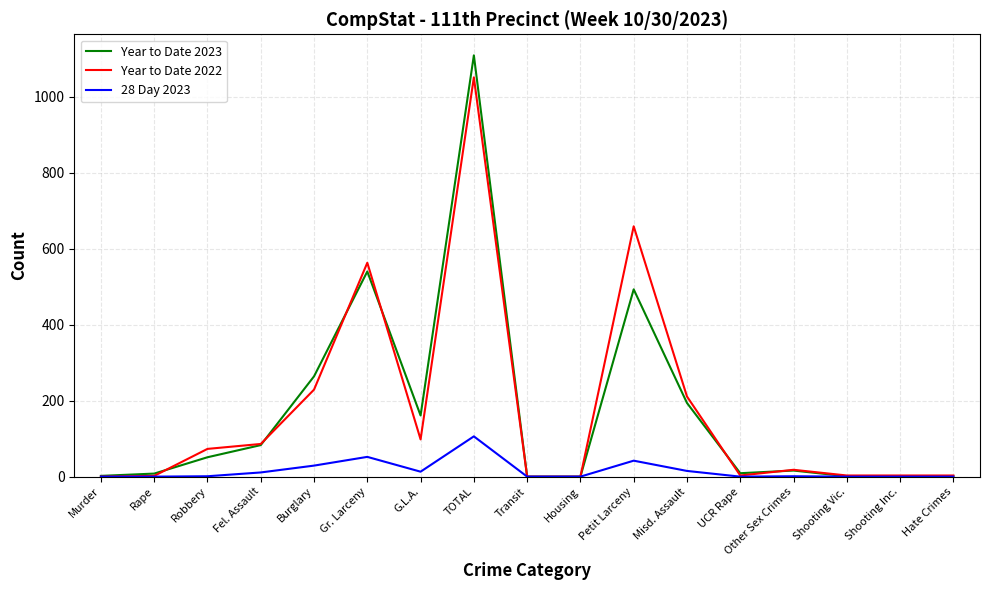

What are all the series names shown in the legend?

Year to Date 2023, Year to Date 2022, 28 Day 2023